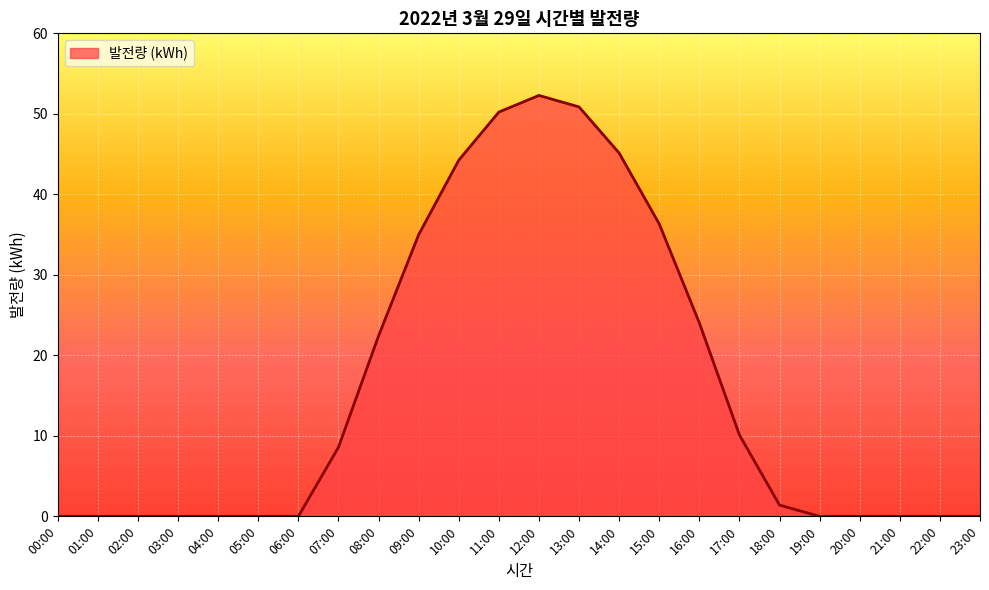

What is the sum of all values?

380.6